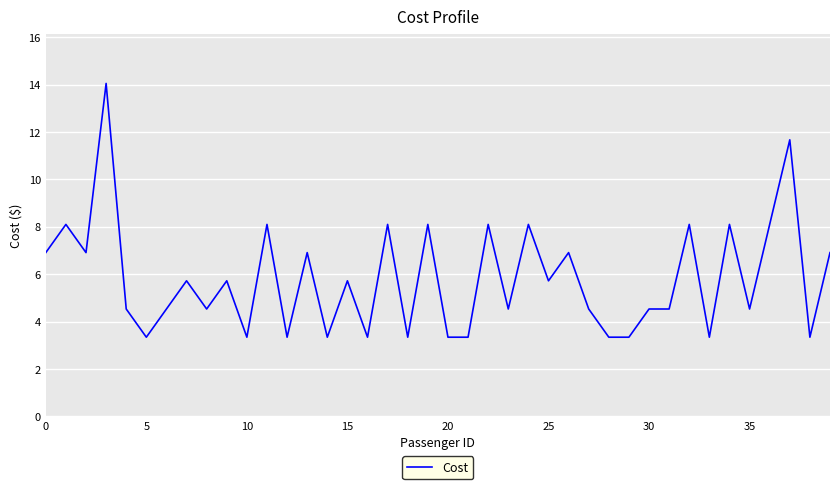

What is the minimum value shown in the chart?

3.3